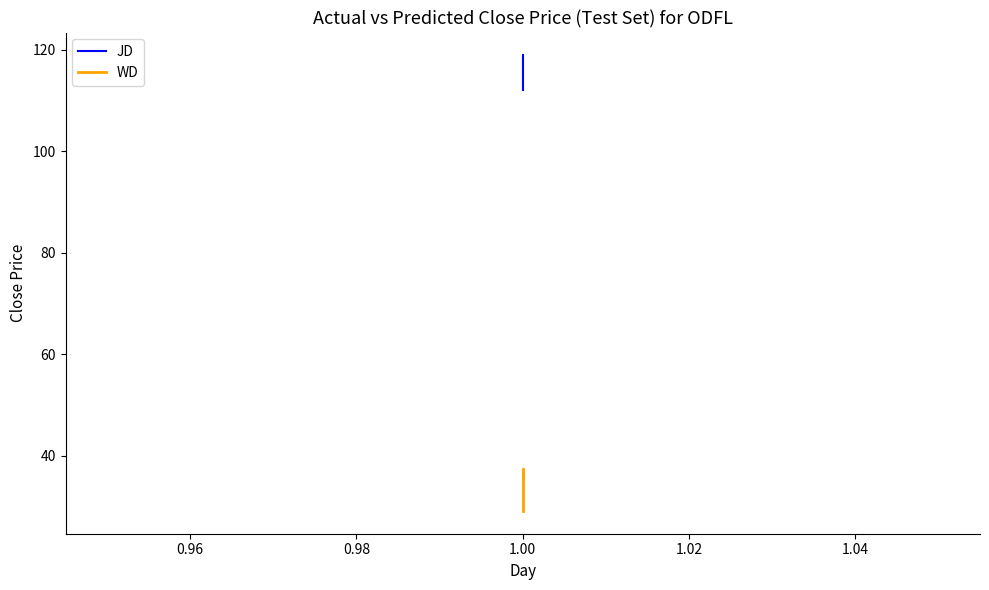

What is the value of the WD point at the 1st from the left?

29.1